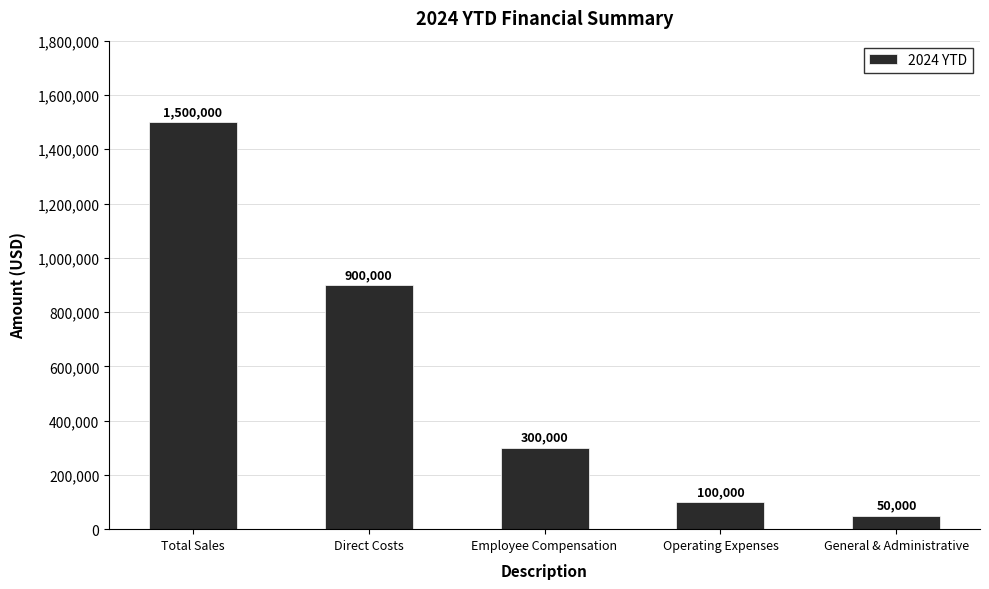

What is the smallest value displayed?

50000